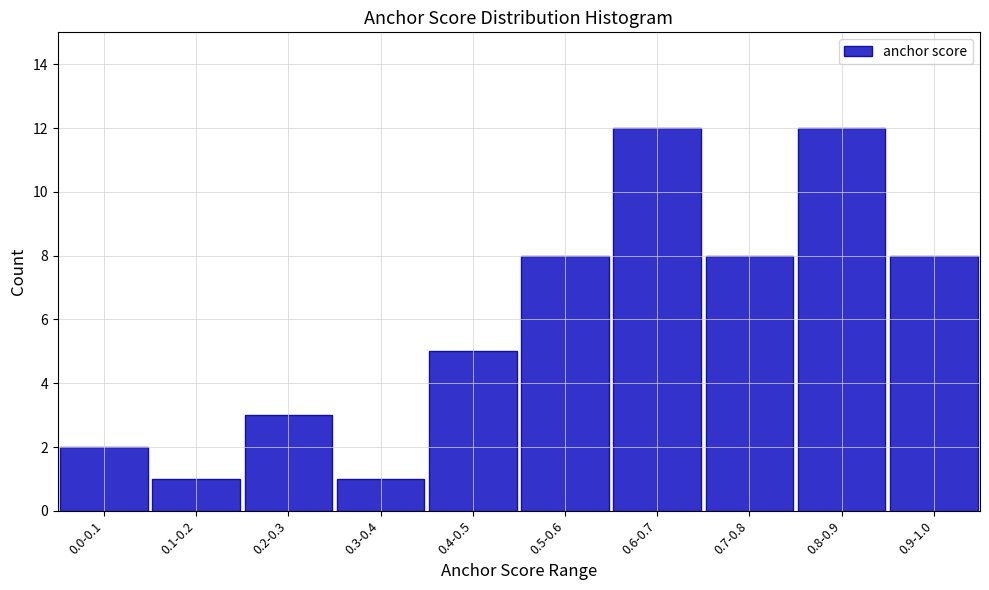

Reading right to left, what are all the values shown in this chart?

8	12	8	12	8	5	1	3	1	2